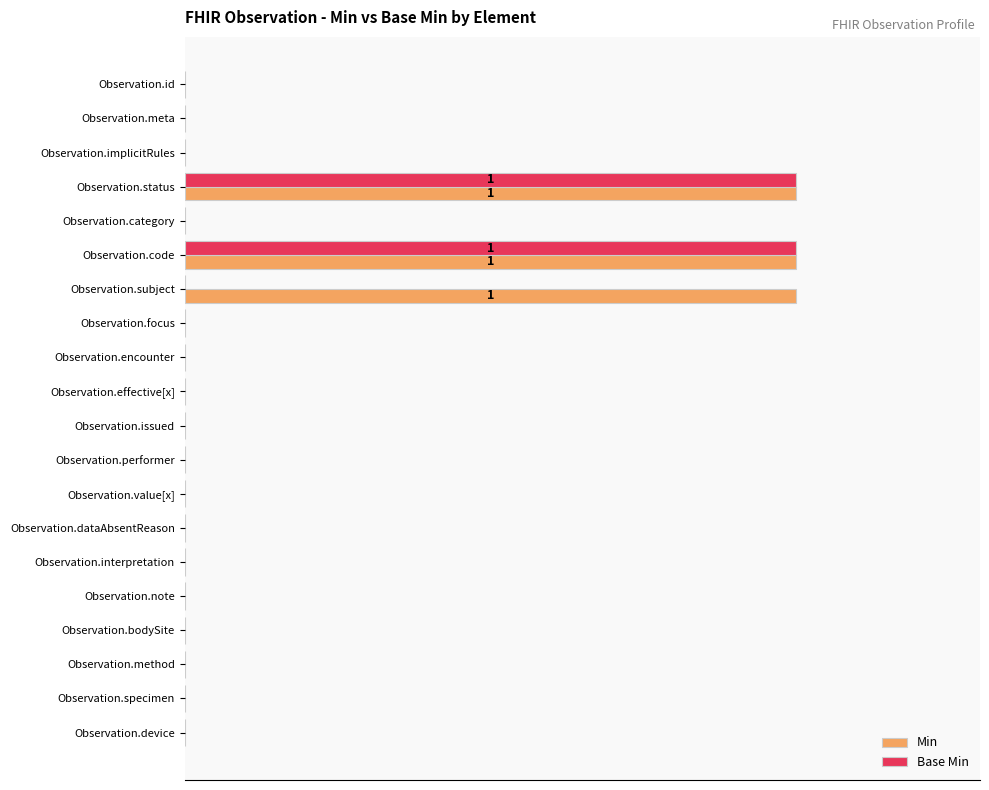

What is the average value of the Min series?

15